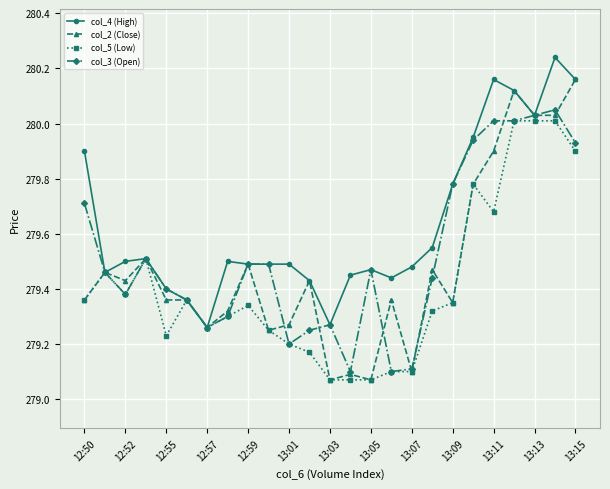

True or false: col_2 (Close) has more than 1 points higher than both neighbors.

True